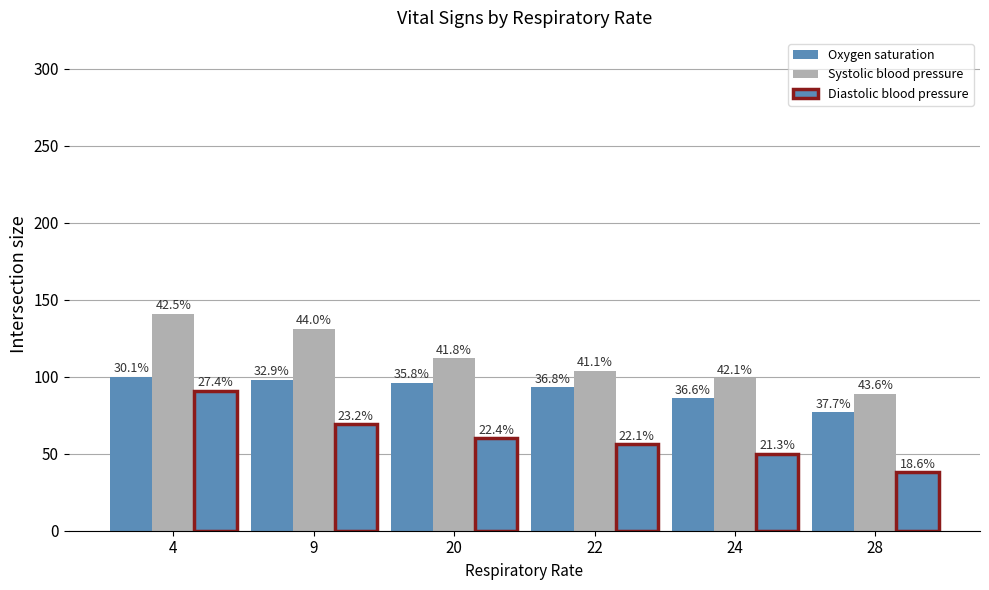

List the labels in order of Oxygen saturation value, largest first.

4, 9, 20, 22, 24, 28